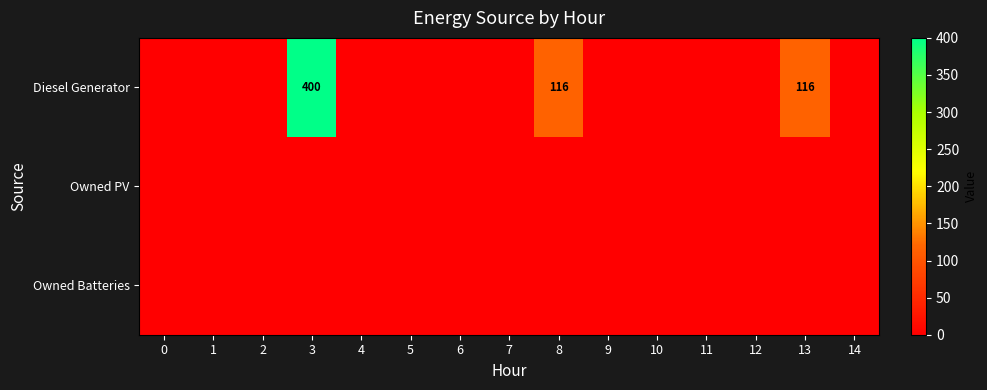

Which series has the largest total across all categories?

Diesel Generator